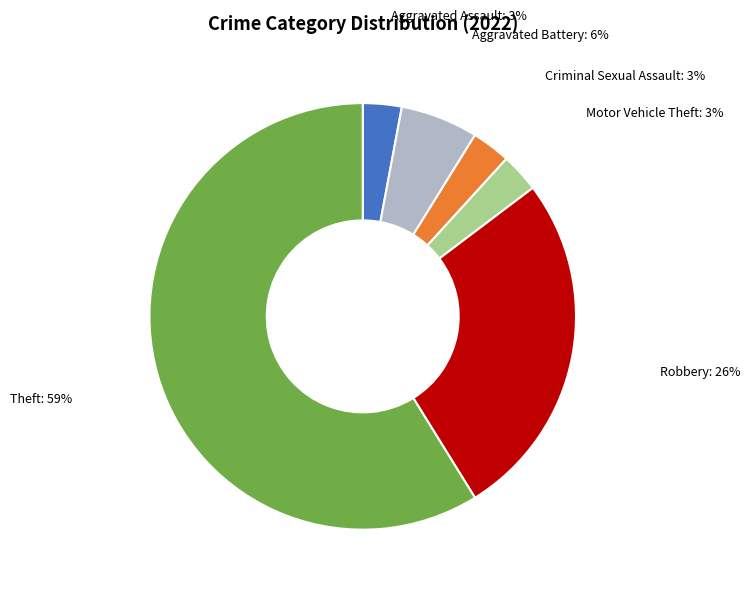

Which category has the biggest portion of the pie?

Theft